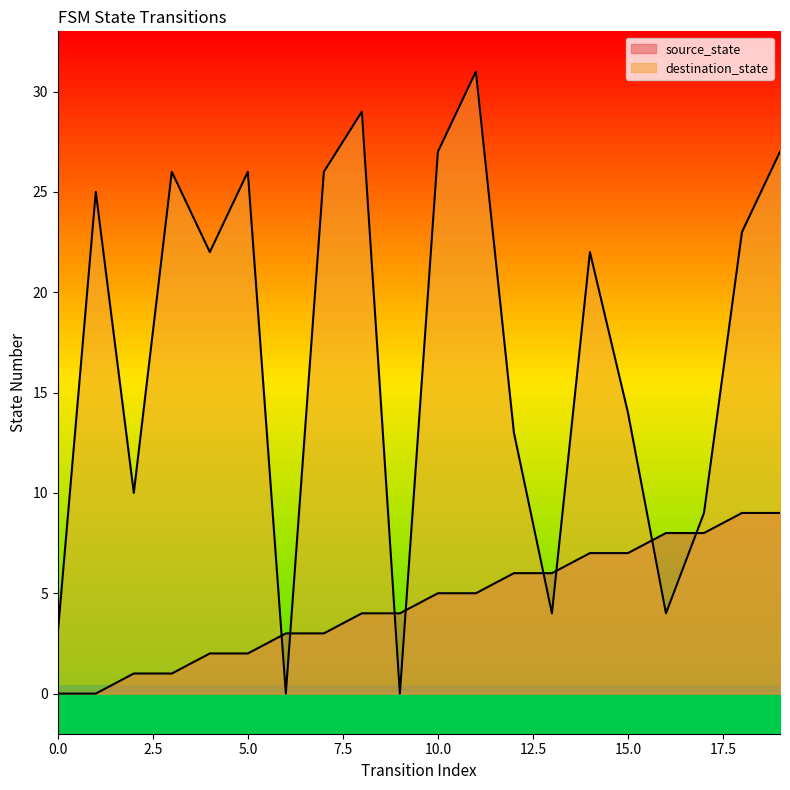

Reading left to right, what are all the values shown in this chart?

source_state: 0=0	1=0	2=1	3=1	4=2	5=2	6=3	7=3	8=4	9=4	10=5	11=5	12=6	13=6	14=7	15=7	16=8	17=8	18=9	19=9
destination_state: 0=3	1=25	2=10	3=26	4=22	5=26	6=0	7=26	8=29	9=0	10=27	11=31	12=13	13=4	14=22	15=14	16=4	17=9	18=23	19=27